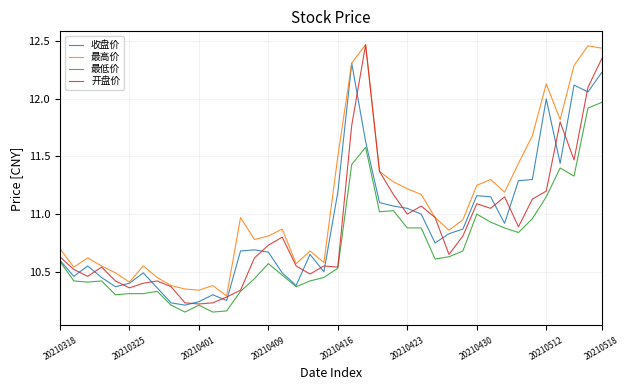

Which series has the largest total across all categories?

最高价